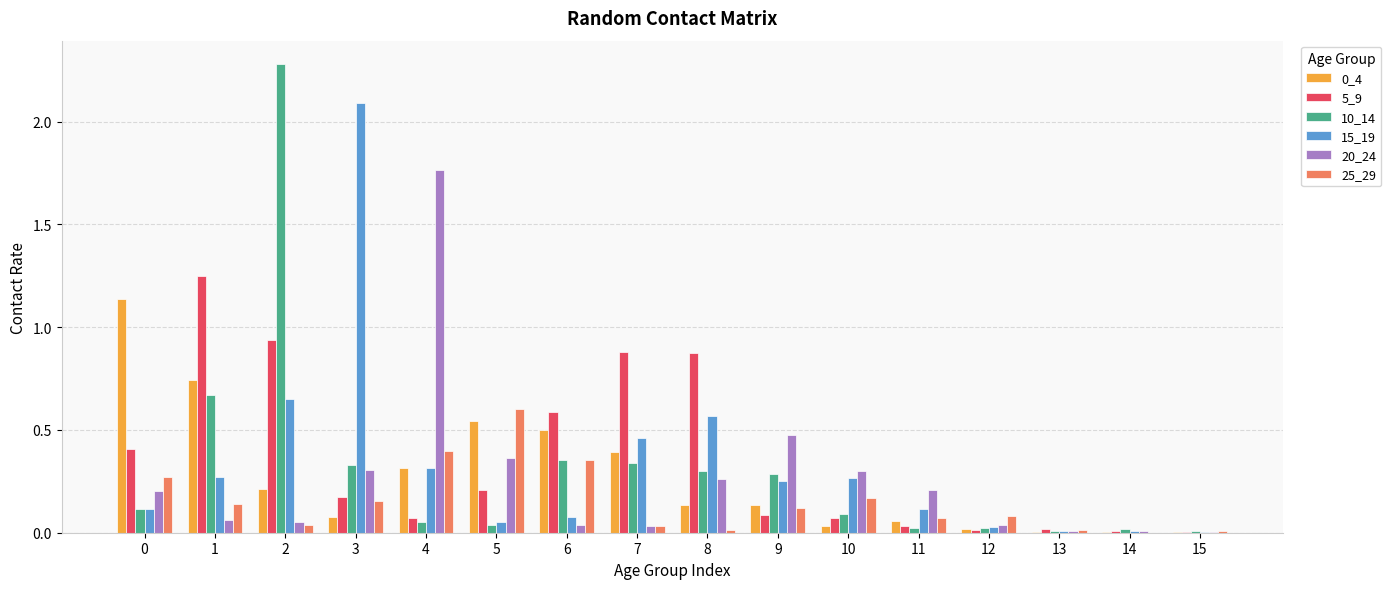

Is it true that 15_19 equals 0.5 at 7?

True